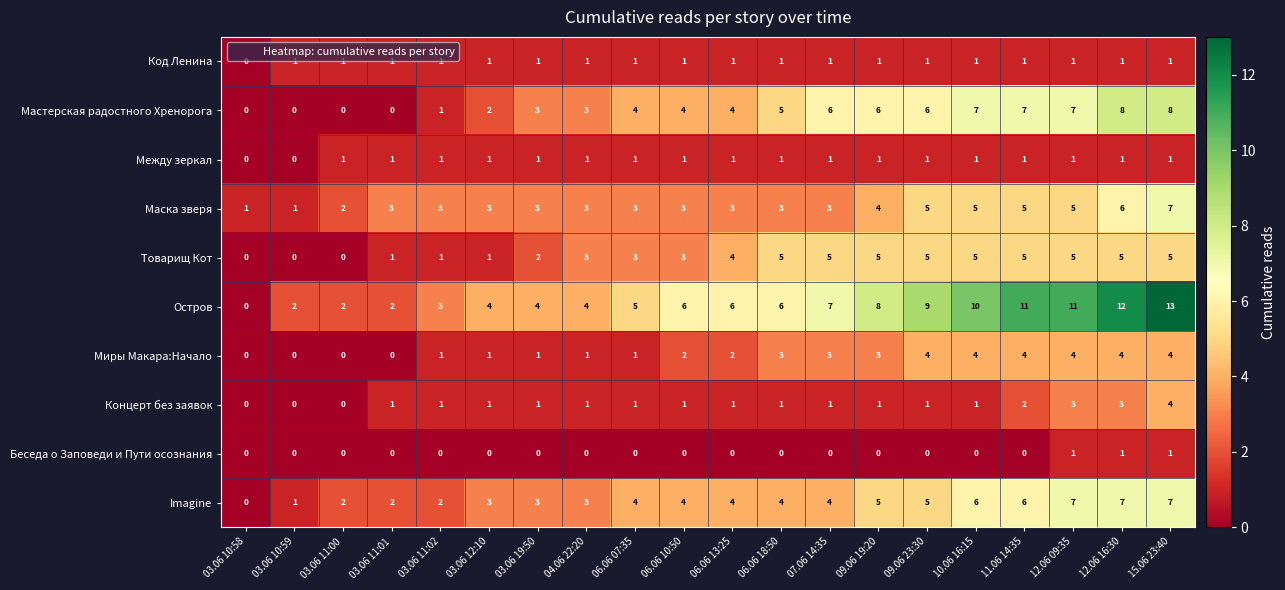

Which series has the largest total across all categories?

Остров